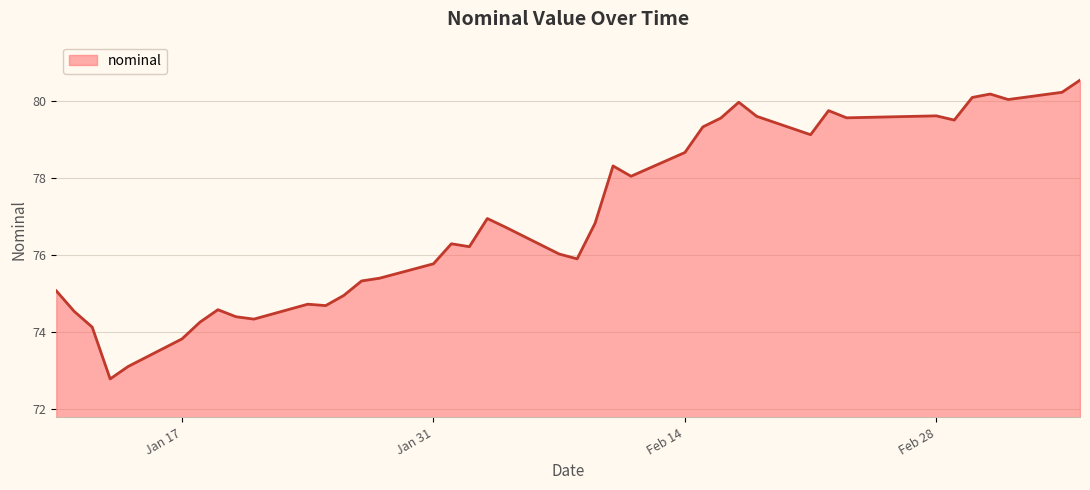

What is the difference between the maximum and minimum values?

7.8